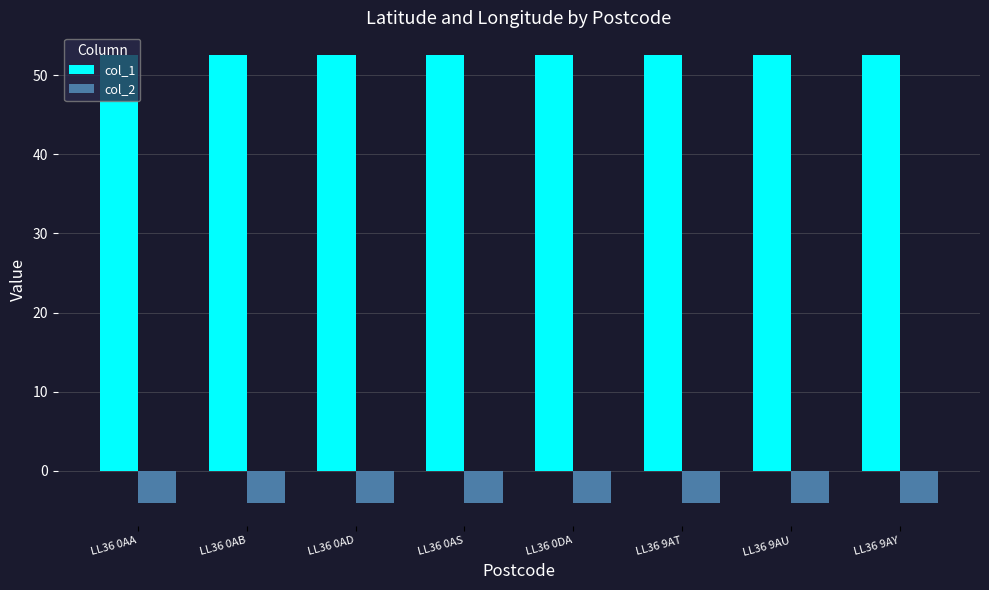

Reading right to left, what are all the values shown in this chart?

col_1: 52.6	52.6	52.6	52.6	52.6	52.6	52.6	52.6
col_2: -4.1	-4.1	-4.1	-4.1	-4.1	-4.1	-4.1	-4.1